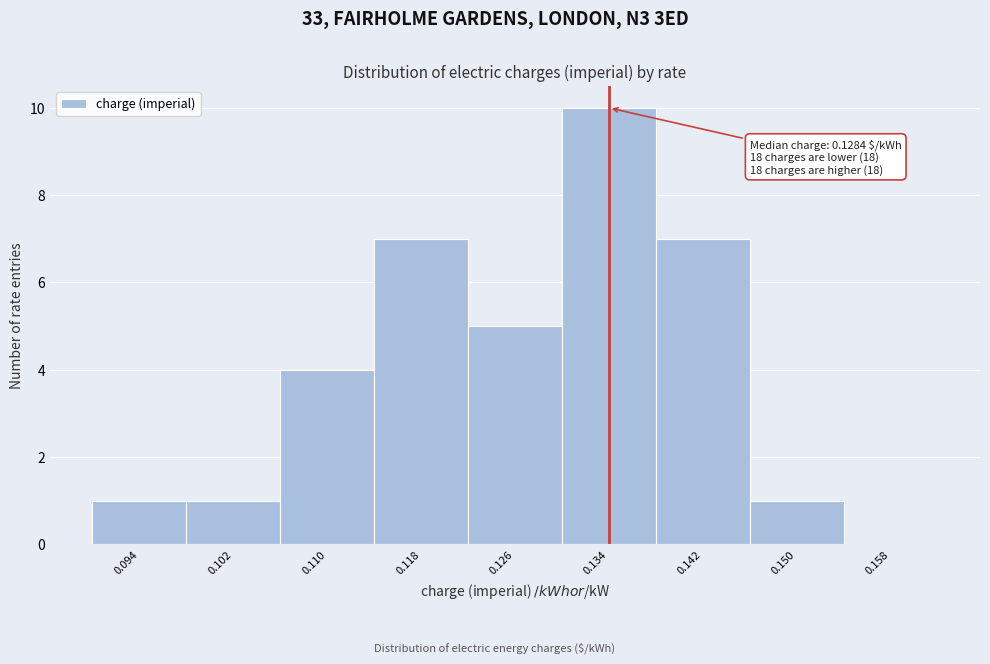

Over which range of the x-axis is the bar tallest?

0.130 to 0.138